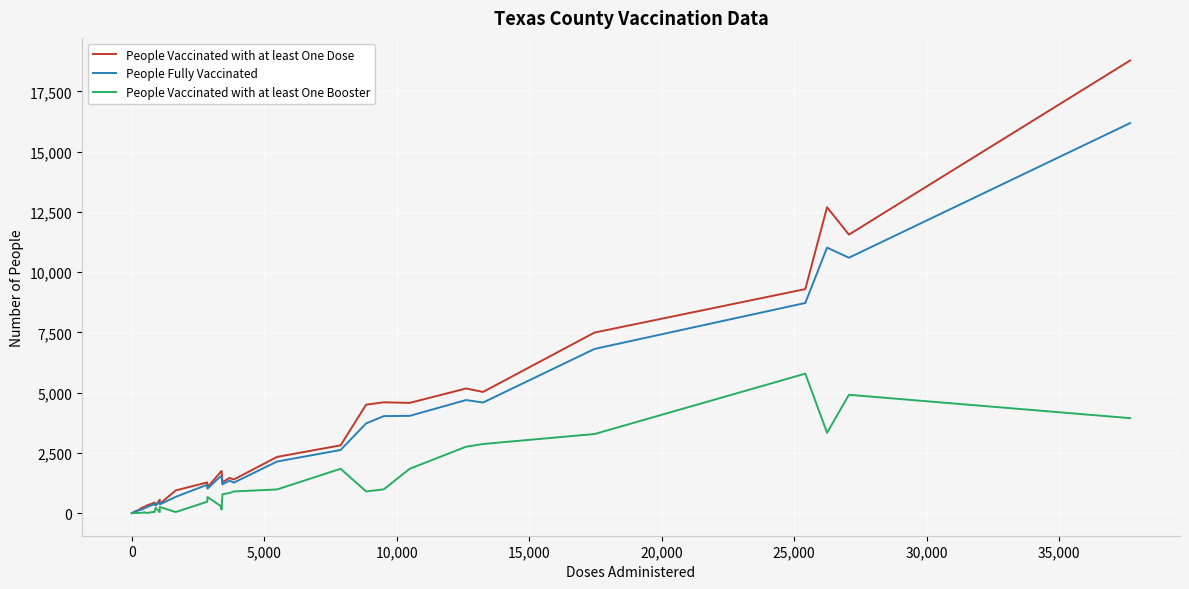

Which series has the widest spread of values?

People Vaccinated with at least One Dose